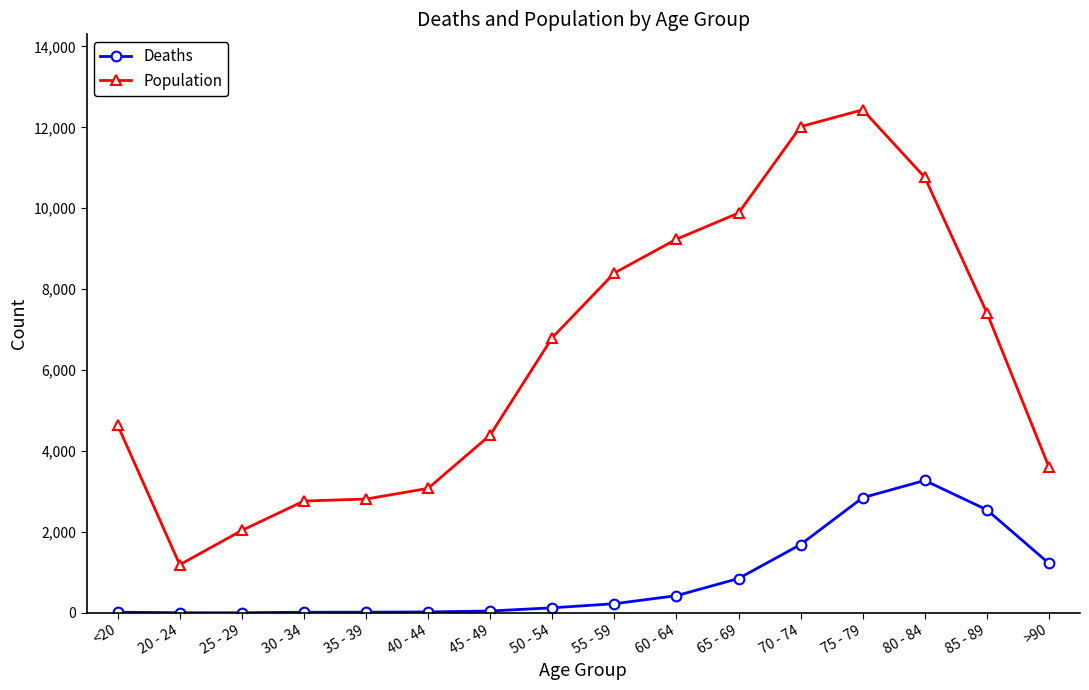

At which label is Population closest to 6812?

50 - 54